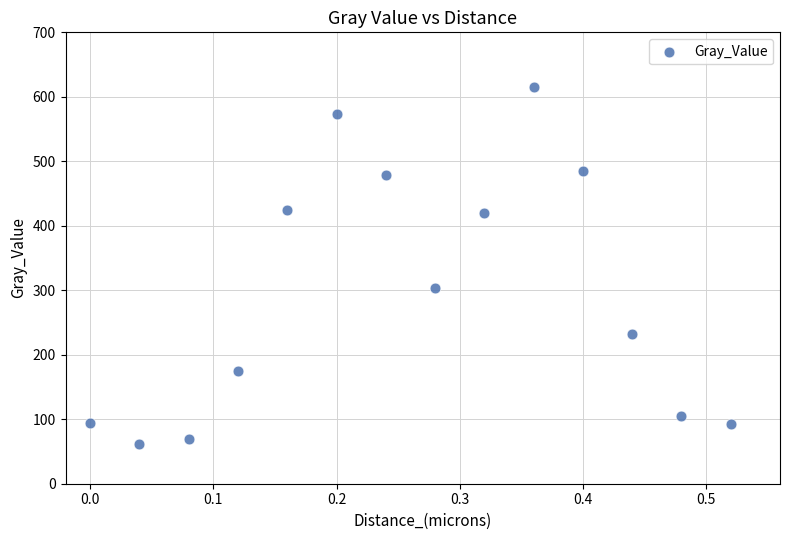

What is the range of X values (max minus min)?

0.5